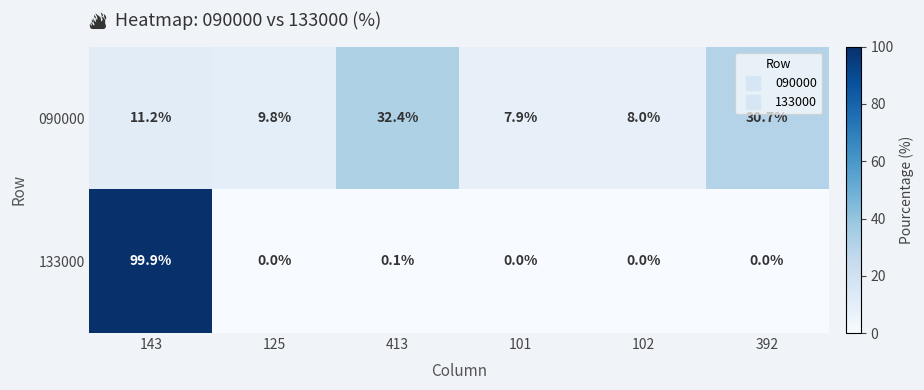

Which category has the highest value across all series?

143